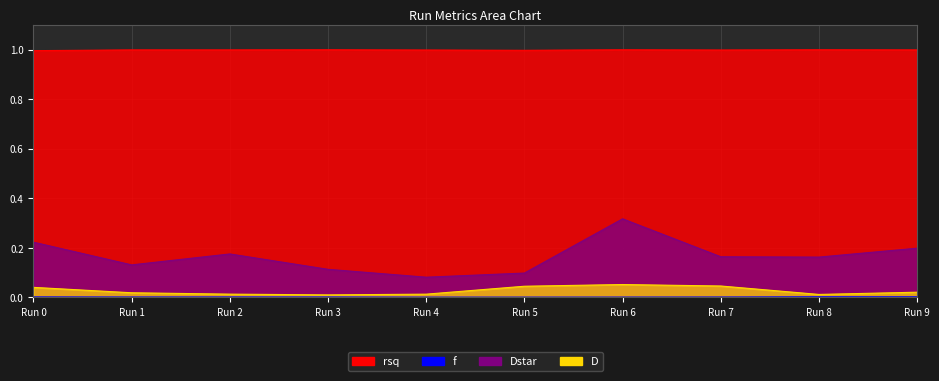

Is it true that rsq equals 1.7 at Run 9?

False